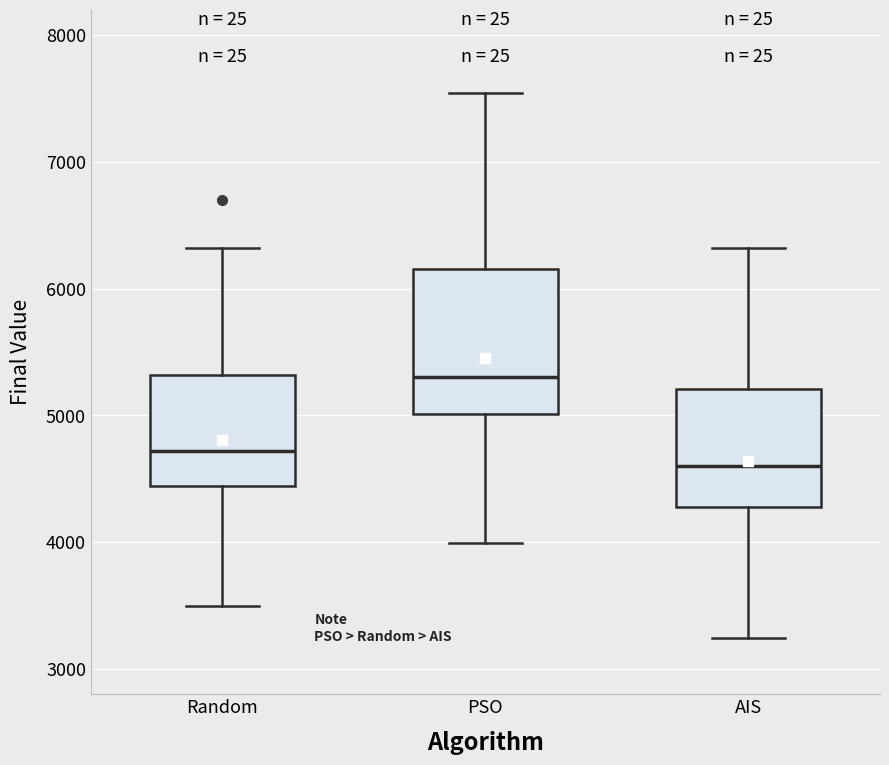

Which box's median line is the highest?

PSO